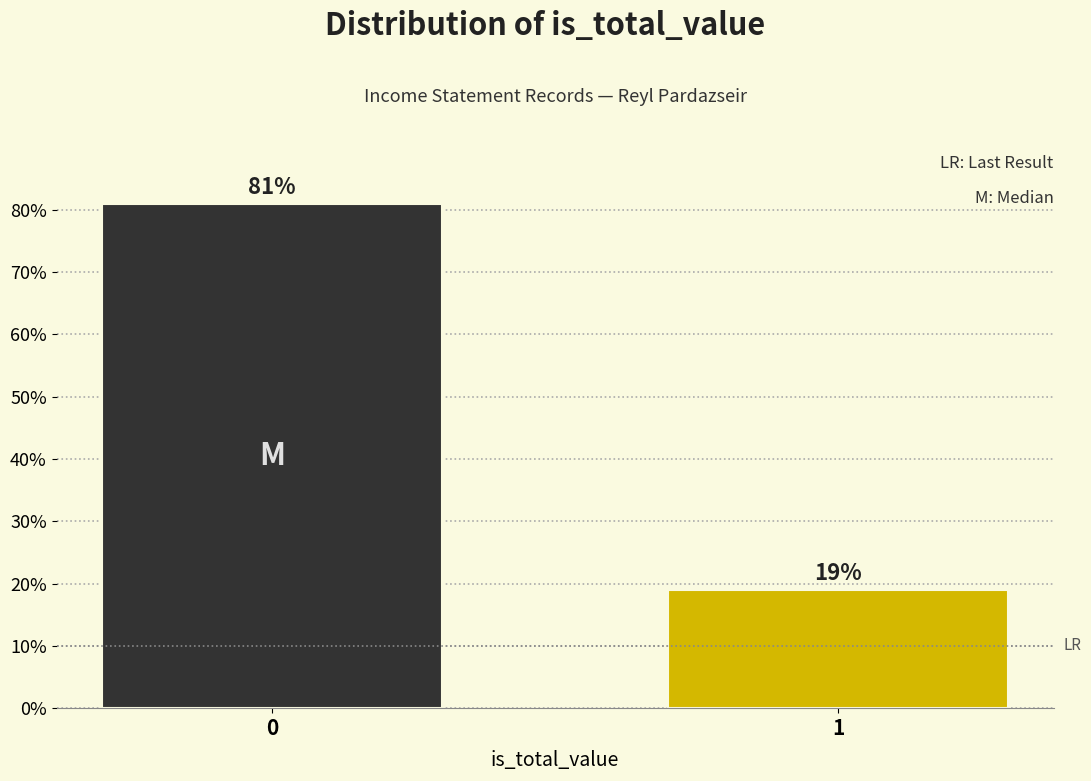

Reading left to right, extract all data points from this chart.

81.0	19.0